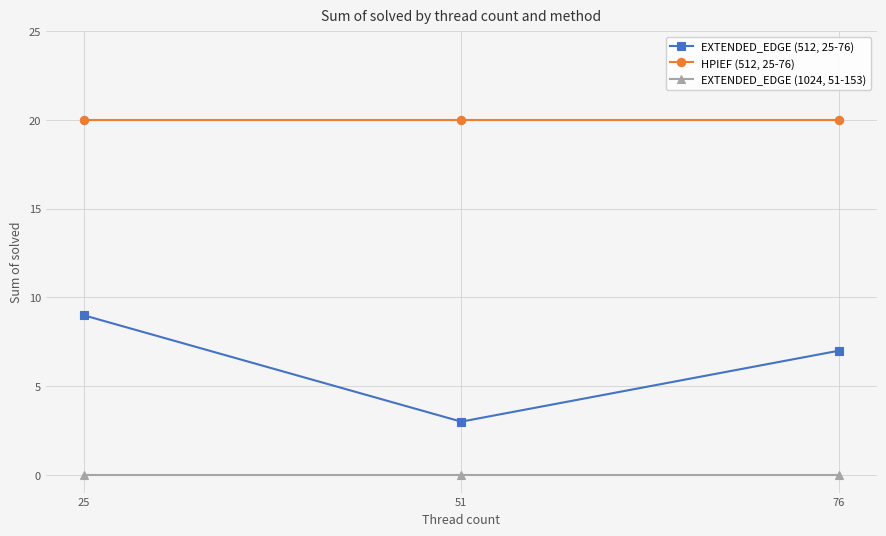

What are all the series names shown in the legend?

EXTENDED_EDGE (512, 25-76), HPIEF (512, 25-76), EXTENDED_EDGE (1024, 51-153)